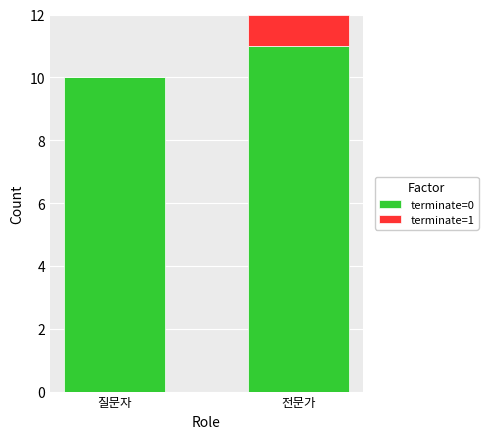

What is the total value across all series at 질문자?

10